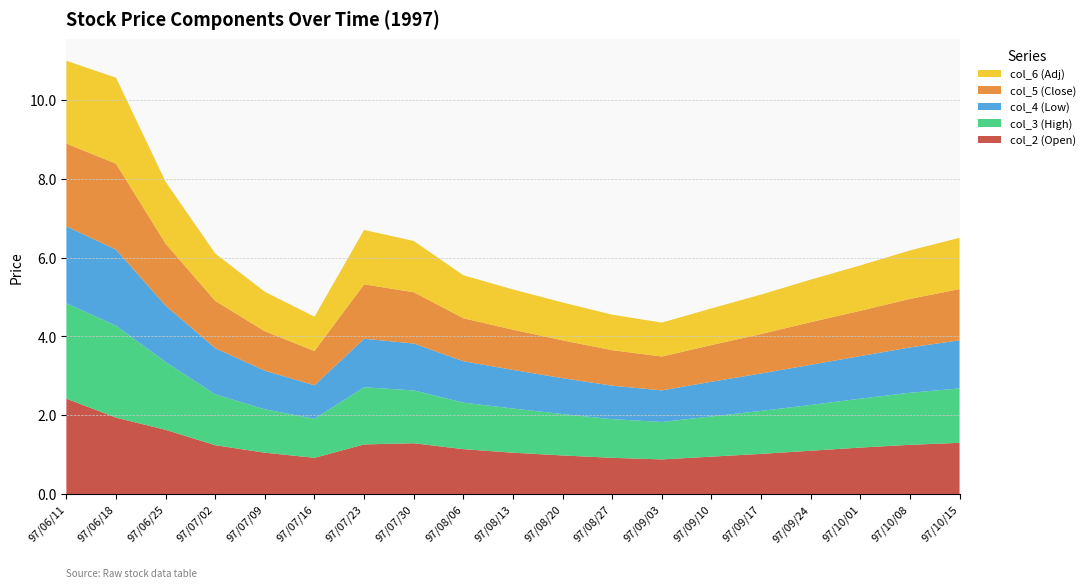

Reading left to right, transcribe all the data shown in this chart.

col_2 (Open): 2.4	1.9	1.6	1.2	1.1	0.9	1.3	1.3	1.1	1.1	1.0	0.9	0.9	0.9	1.0	1.1	1.2	1.2	1.3
col_3 (High): 2.4	2.3	1.7	1.3	1.1	1.0	1.4	1.3	1.2	1.1	1.1	1.0	0.9	1.0	1.1	1.2	1.2	1.3	1.4
col_4 (Low): 1.9	1.9	1.4	1.2	1.0	0.8	1.2	1.2	1.1	1.0	0.9	0.8	0.8	0.9	0.9	1.0	1.1	1.1	1.2
col_5 (Close): 2.1	2.2	1.6	1.2	1.0	0.9	1.4	1.3	1.1	1.0	1.0	0.9	0.9	0.9	1.0	1.1	1.1	1.2	1.3
col_6 (Adj): 2.1	2.2	1.6	1.2	1.0	0.9	1.4	1.3	1.1	1.0	1.0	0.9	0.9	0.9	1.0	1.1	1.1	1.2	1.3